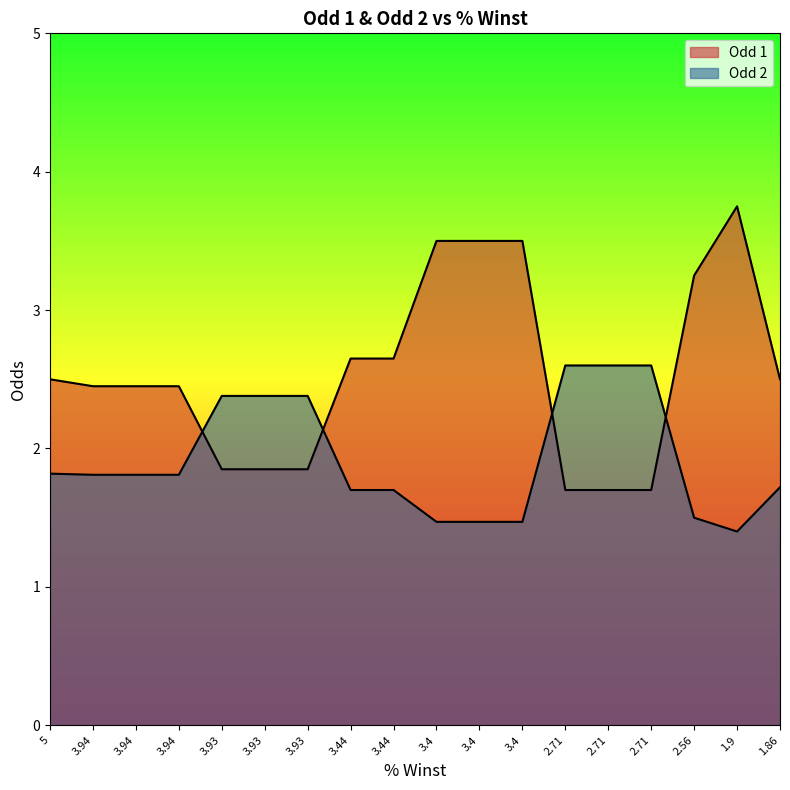

True or false: Odd 1 has a value of 2.9 at 3.93.

False